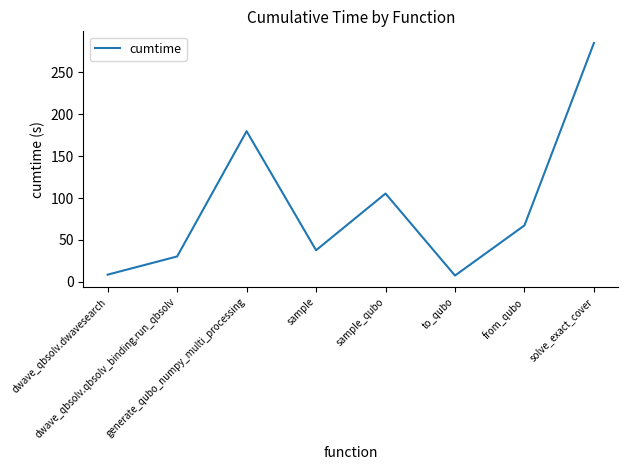

What is the average value?

90.2